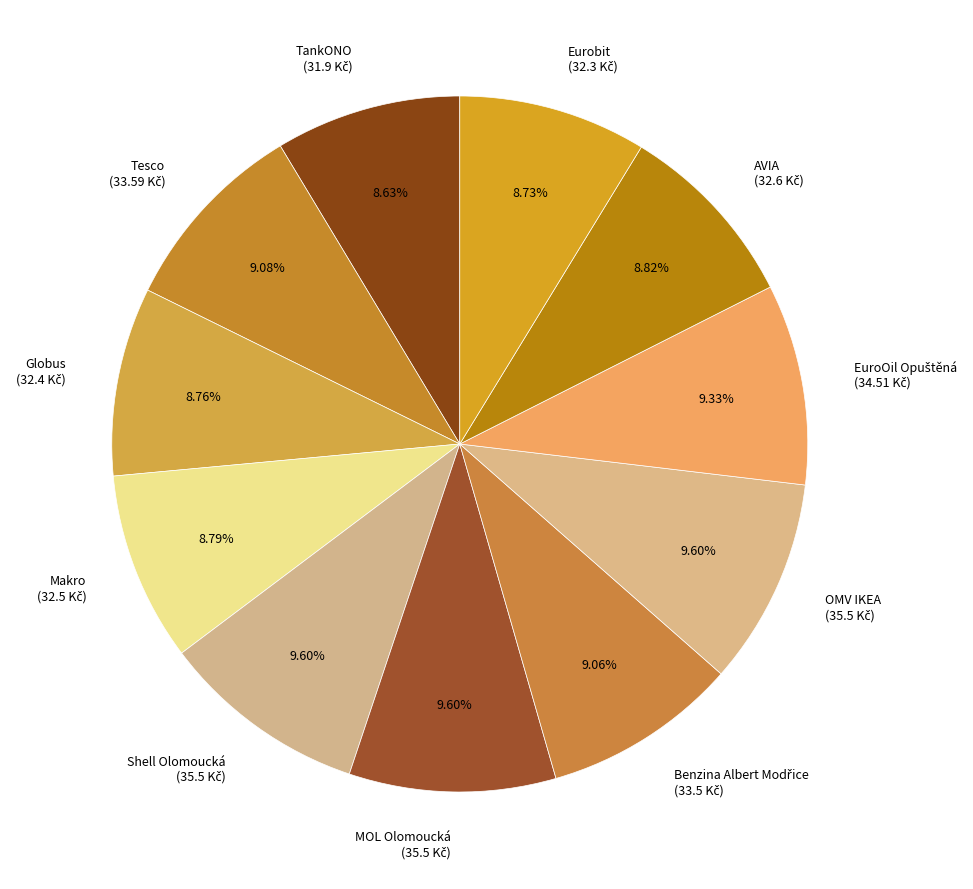

Does any single category account for the majority?

No